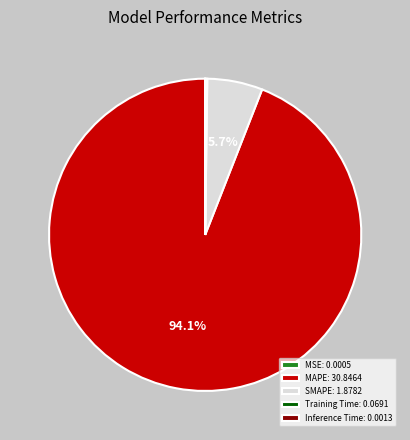

Is MAPE: 30.8464 the majority of the pie?

Yes